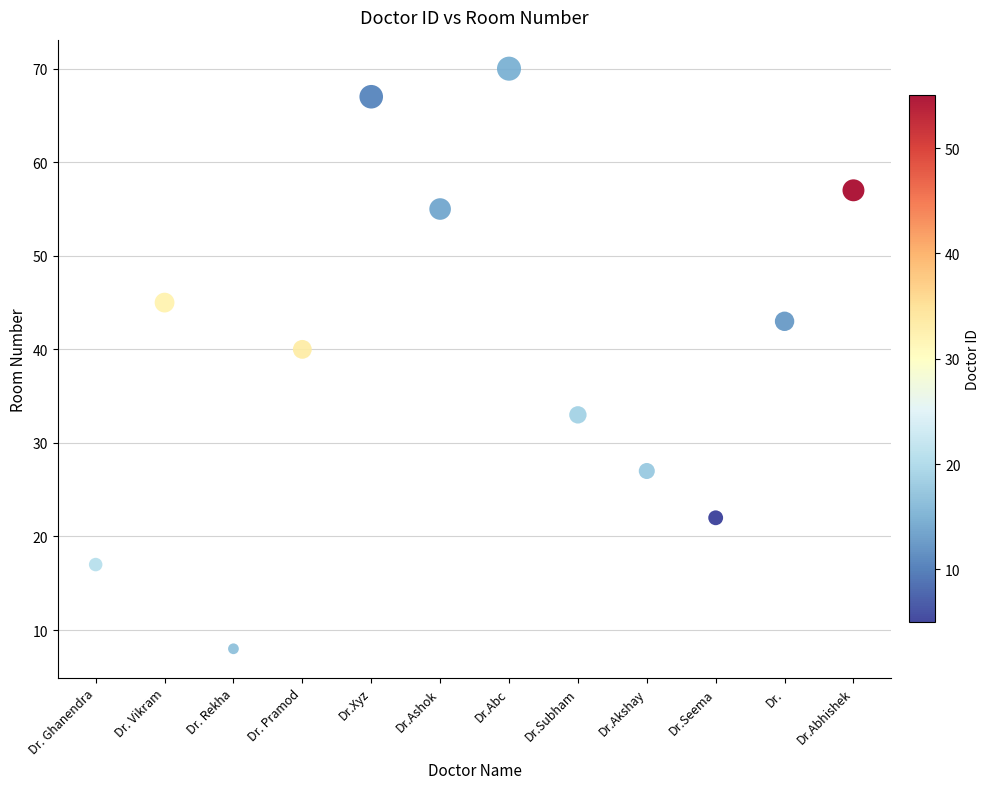

What Y value in the scatter plot is closest to 39?

40